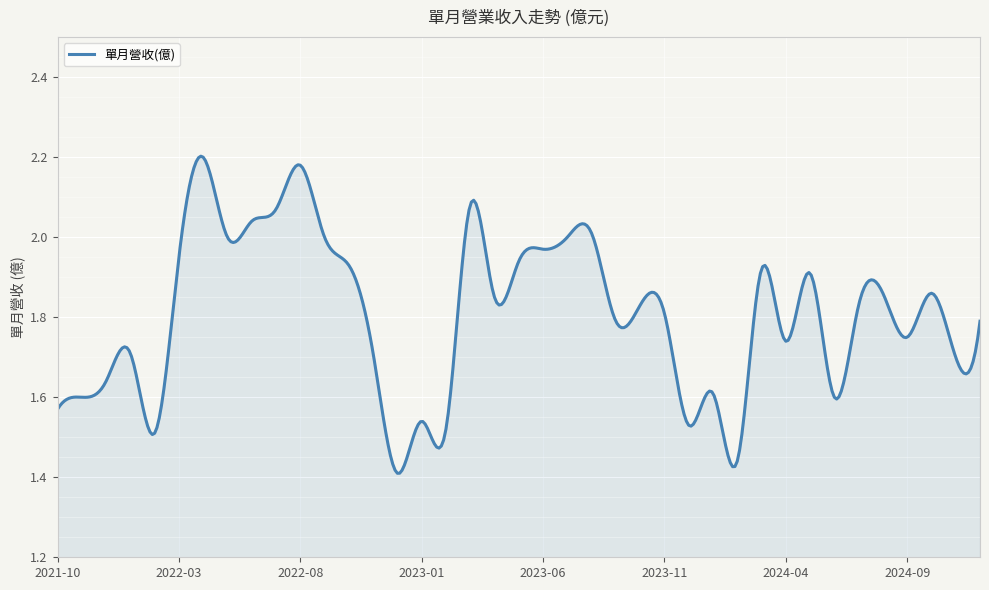

How many series are shown in this chart?

1